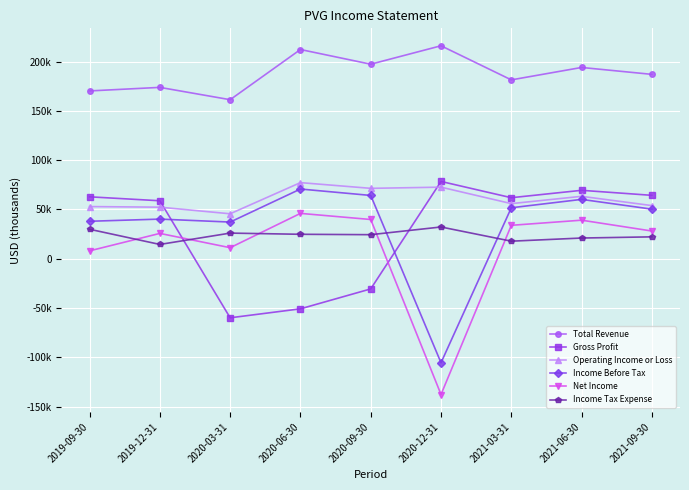

What is the difference between the second highest and minimum values in the Total Revenue series?

50900